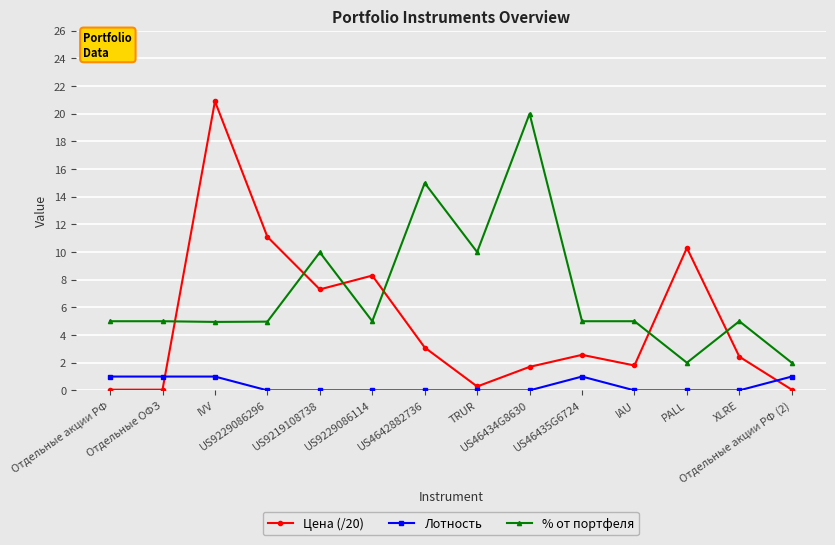

Rank the series by their average value, from lowest to highest.

Лотность, Цена (/20), % от портфеля